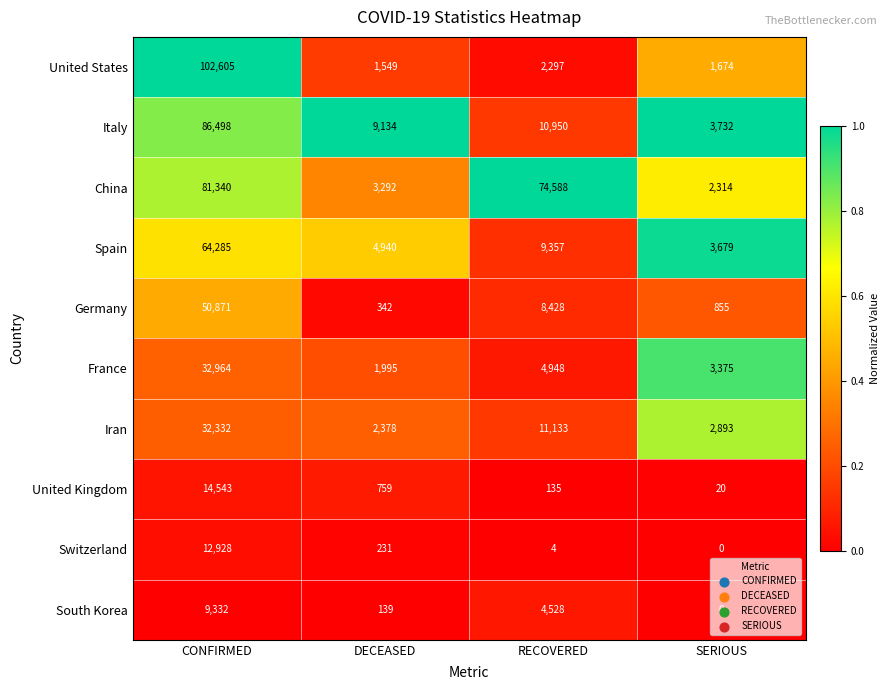

What is the spread (max minus min) of values at CONFIRMED?

93273